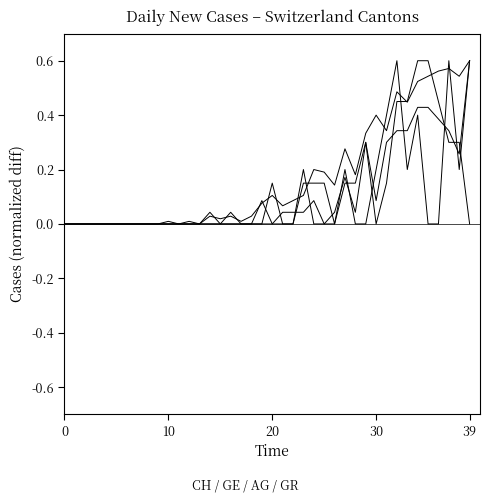

At which category is the sum across all series the highest?

34